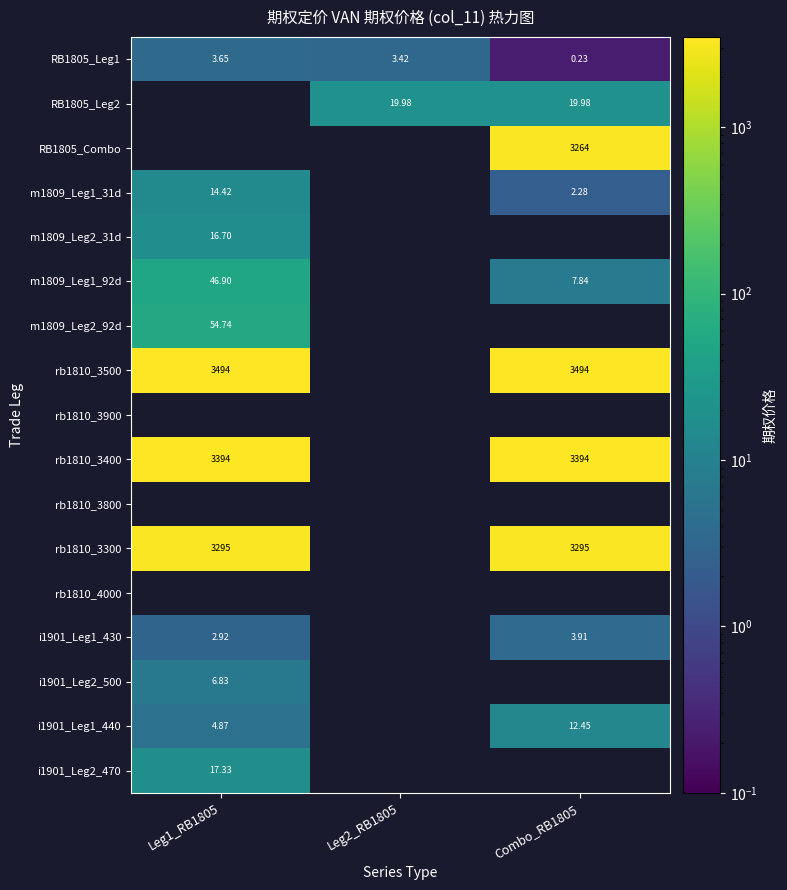

Is the value of i1901_Leg1_430 at Combo_RB1805 greater than the value of RB1805_Combo at Combo_RB1805?

No